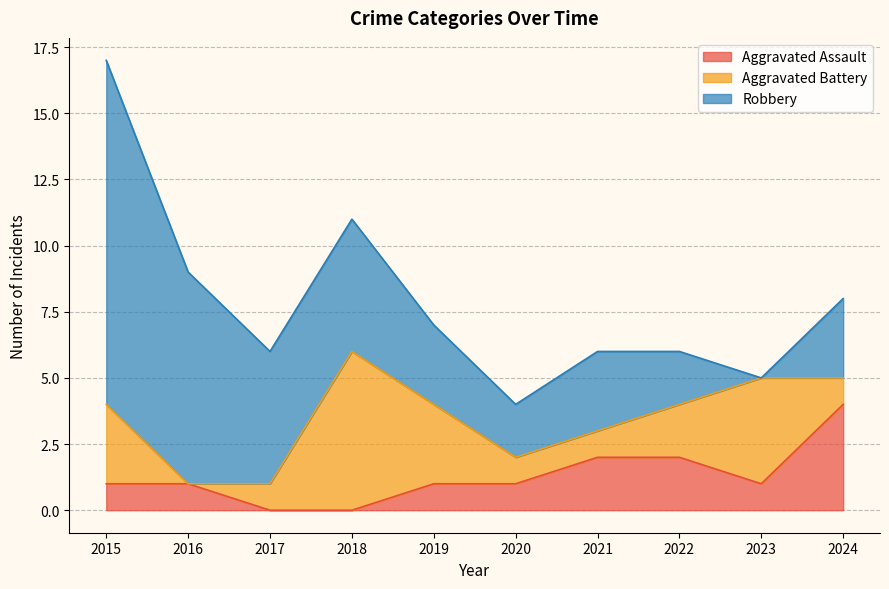

The Aggravated Assault series shows 1 at 2019. True or false?

True